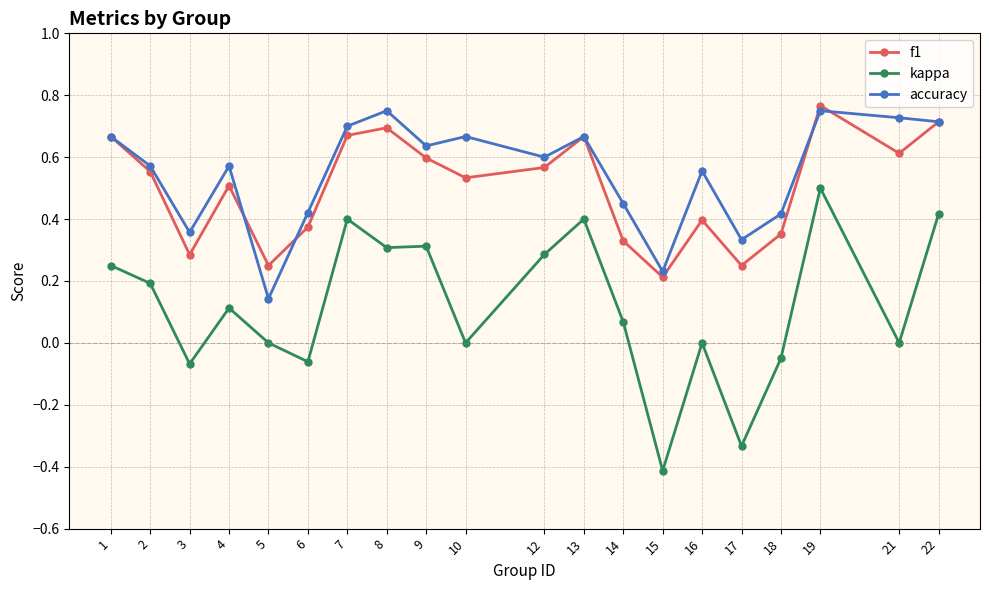

The f1 series shows 0.2 at 5. True or false?

True